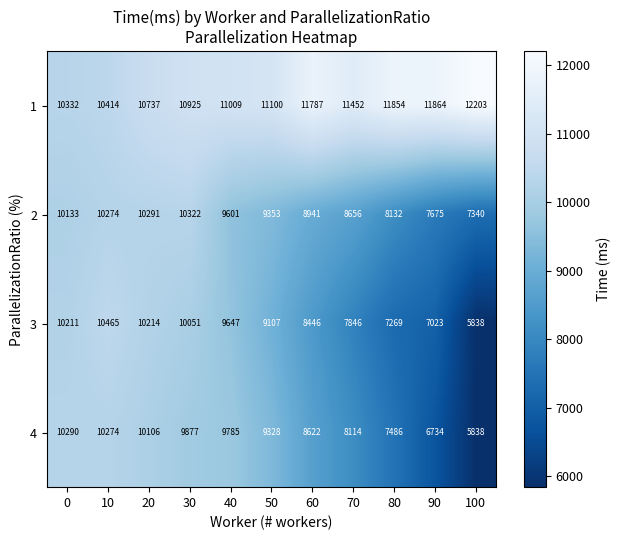

At how many categories does at least one series exceed 11208?

5